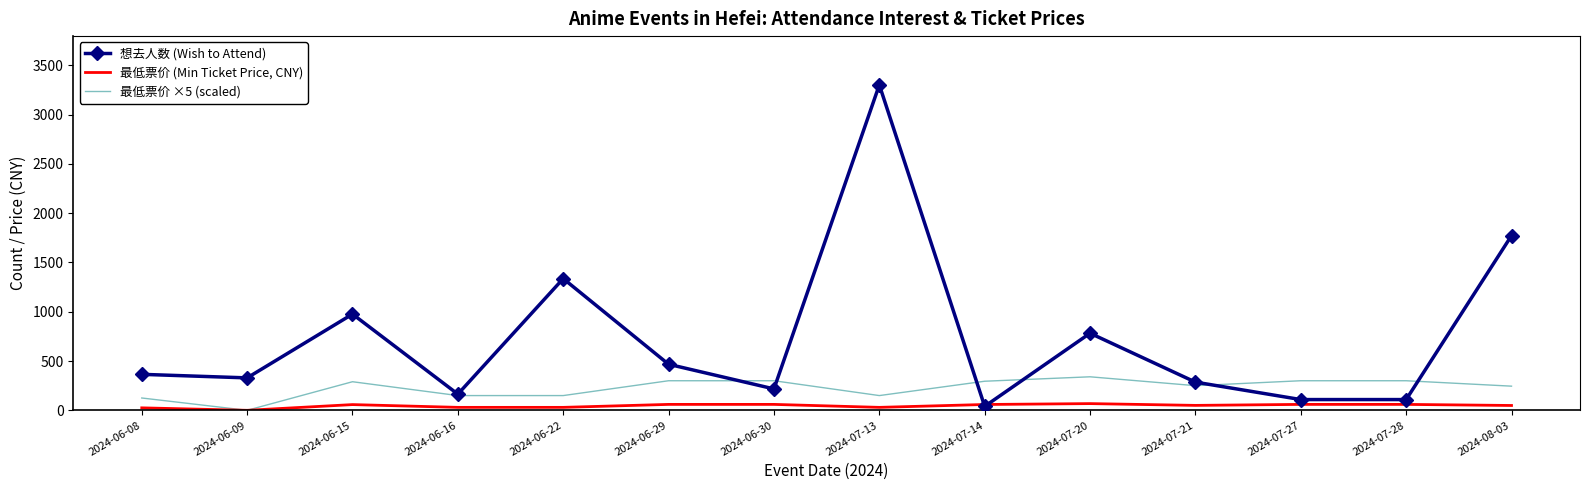

After their last crossing, which series has the higher values: 想去人数 (Wish to Attend) or 最低票价 ×5 (scaled)?

想去人数 (Wish to Attend)